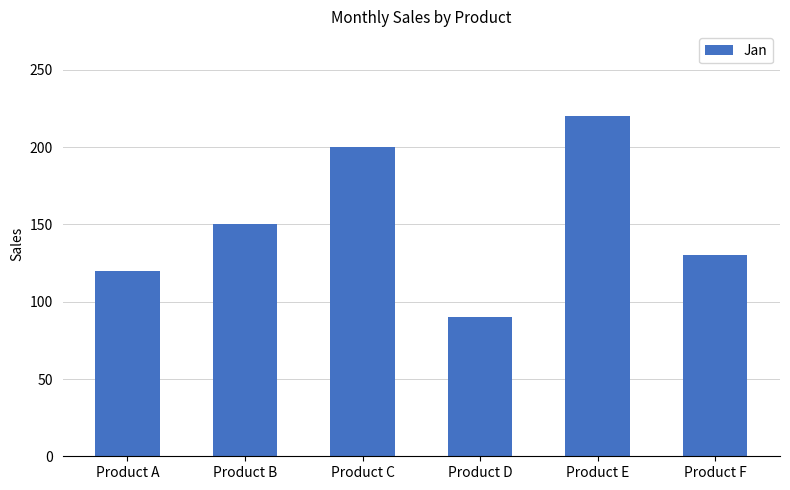

Reading left to right, extract all data points from this chart.

Product A=120	Product B=150	Product C=200	Product D=90	Product E=220	Product F=130